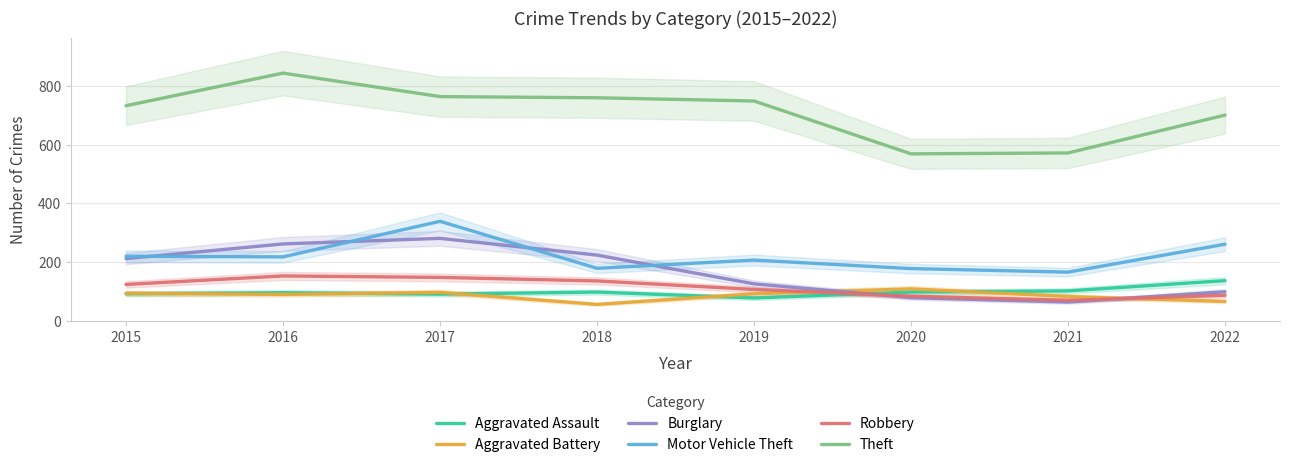

At 2018, list the series in order from smallest to largest.

Aggravated Battery, Aggravated Assault, Robbery, Motor Vehicle Theft, Burglary, Theft